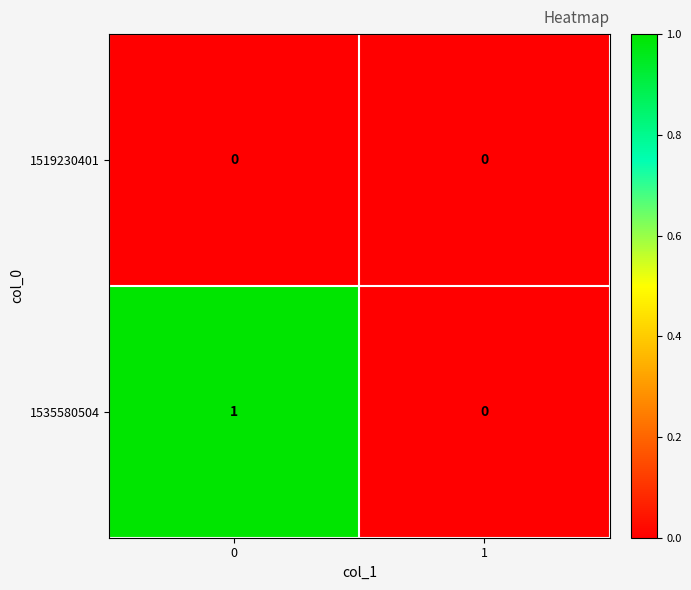

True or false: 1535580504 has a value of 0 at 1.

True